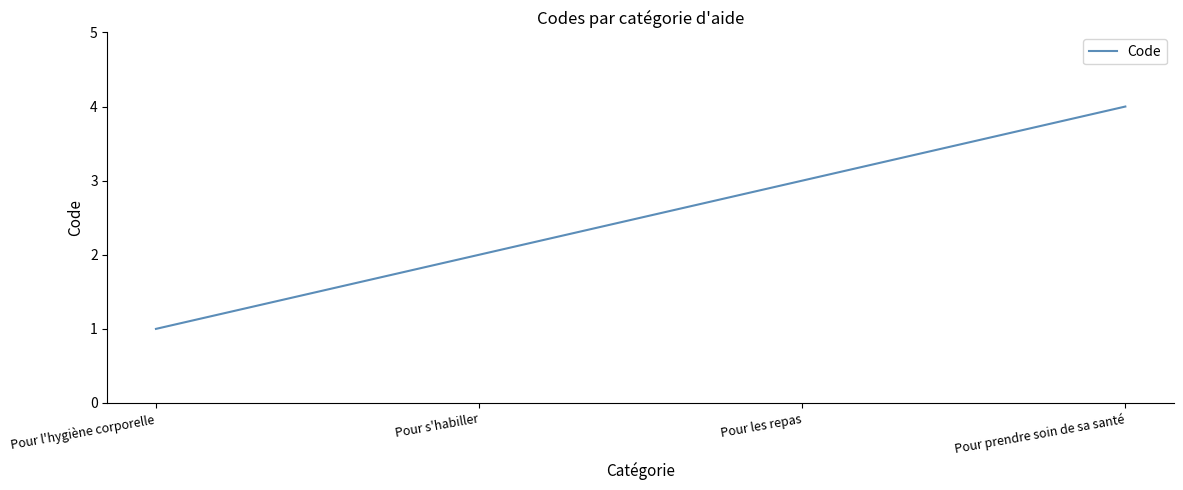

What position from the left is Pour s'habiller?

2